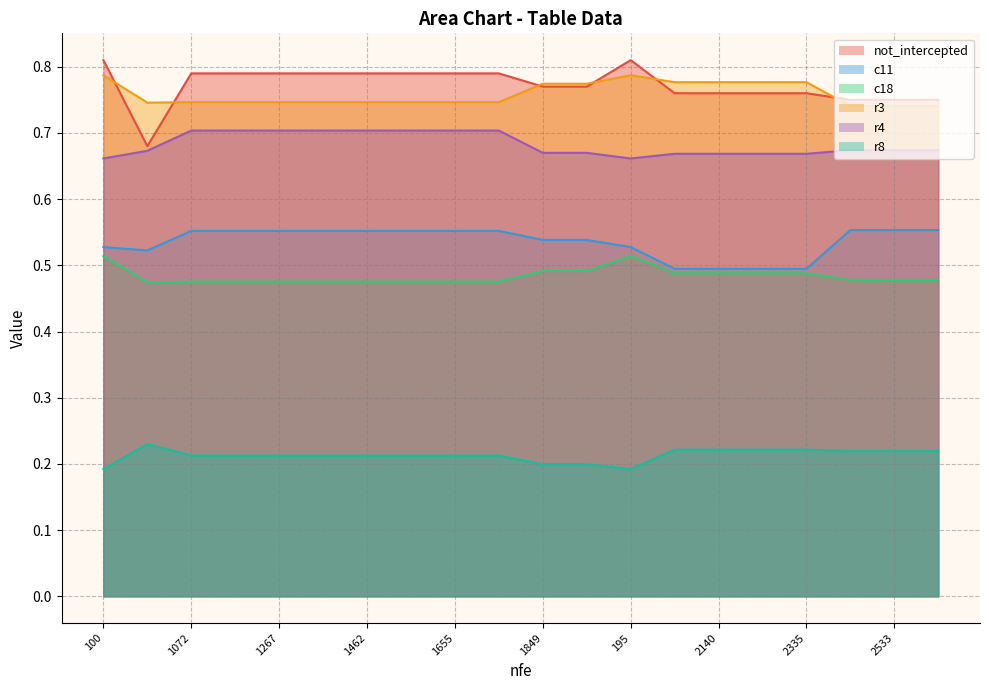

True or false: r3 has a value of 0.7 at 2630.

True